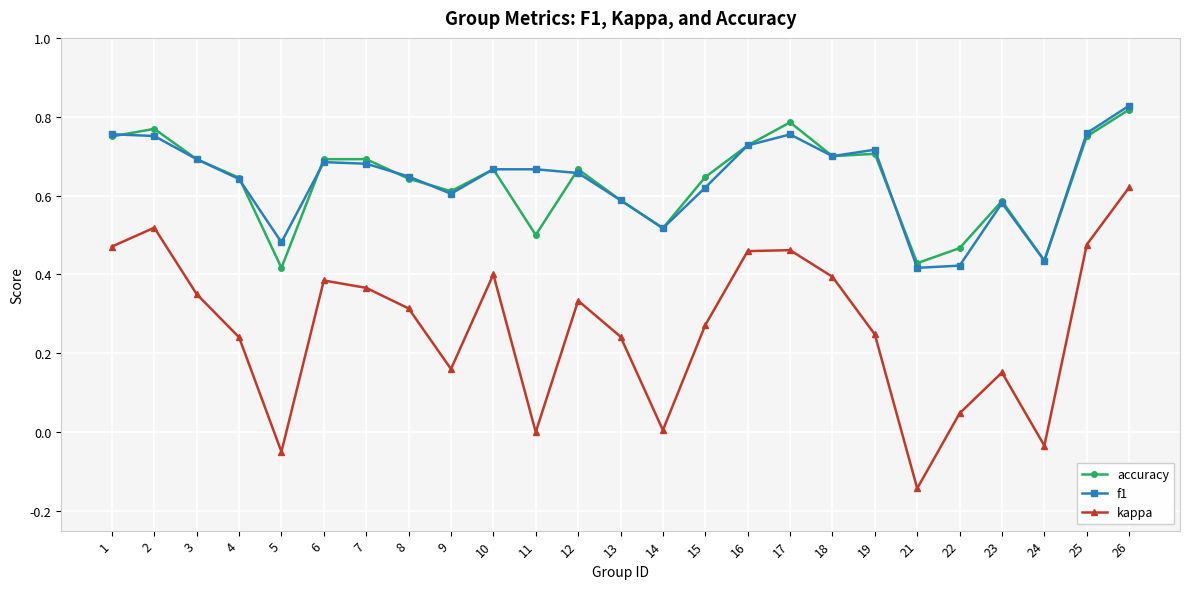

Where is the first local maximum for kappa?

2